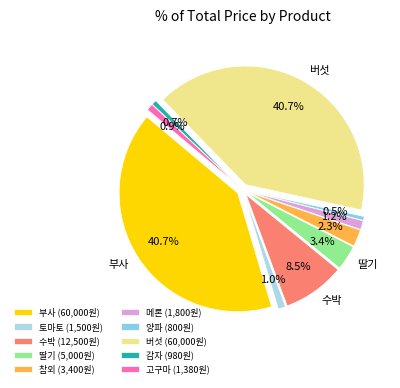

Does any single category account for the majority?

No